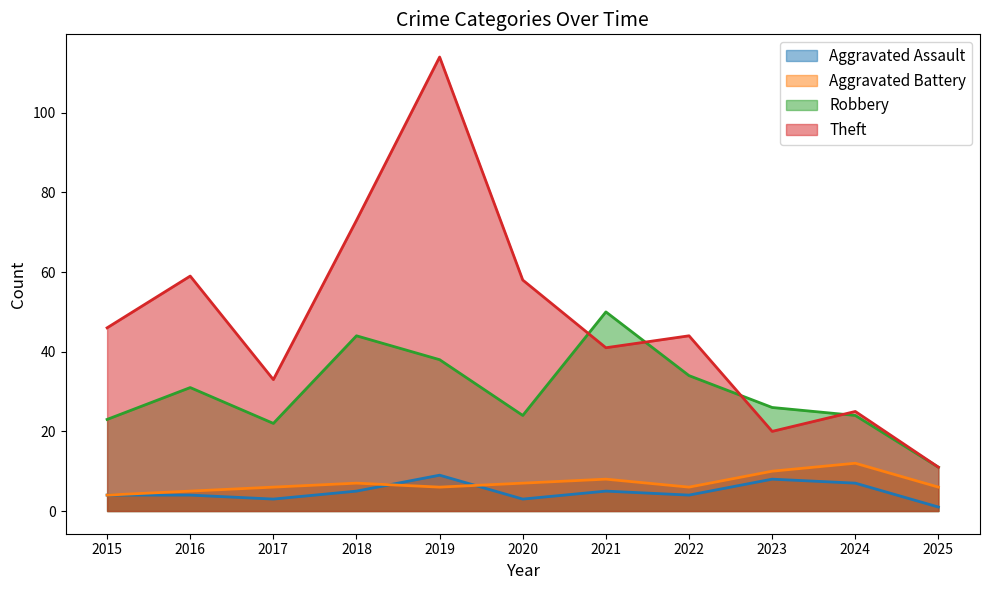

What is the value of the Aggravated Battery point at the 7th from the left?

8